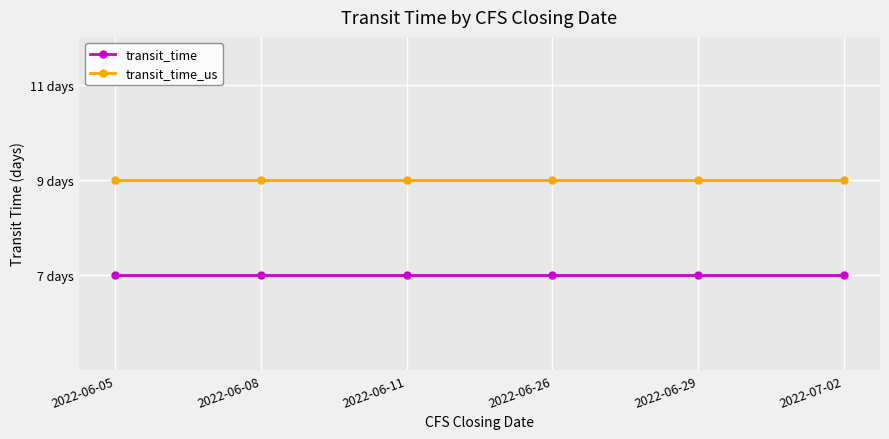

List the labels in order of transit_time value, smallest first.

2022-06-05, 2022-06-08, 2022-06-11, 2022-06-26, 2022-06-29, 2022-07-02